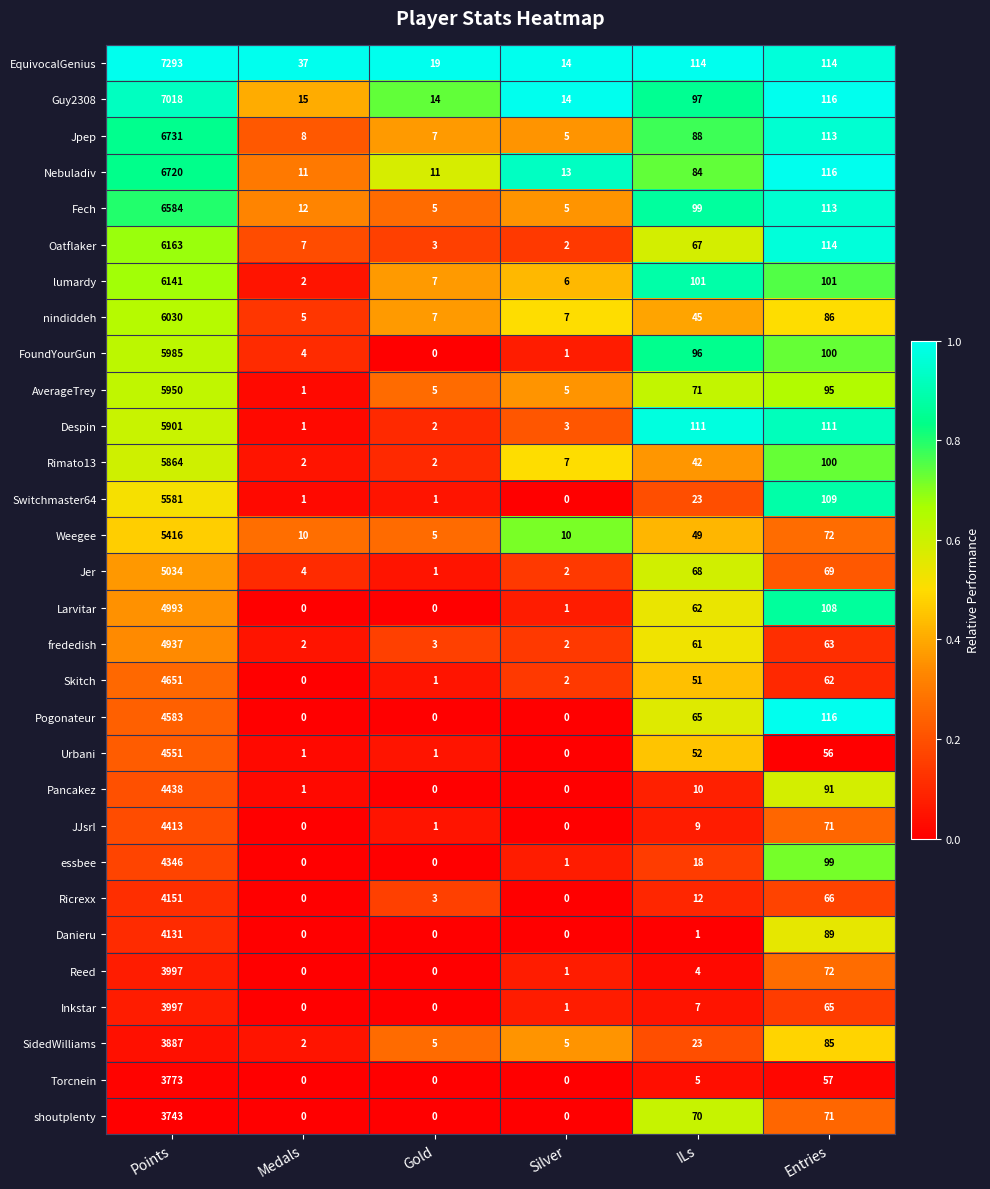

How many categories are shown in the chart?

6